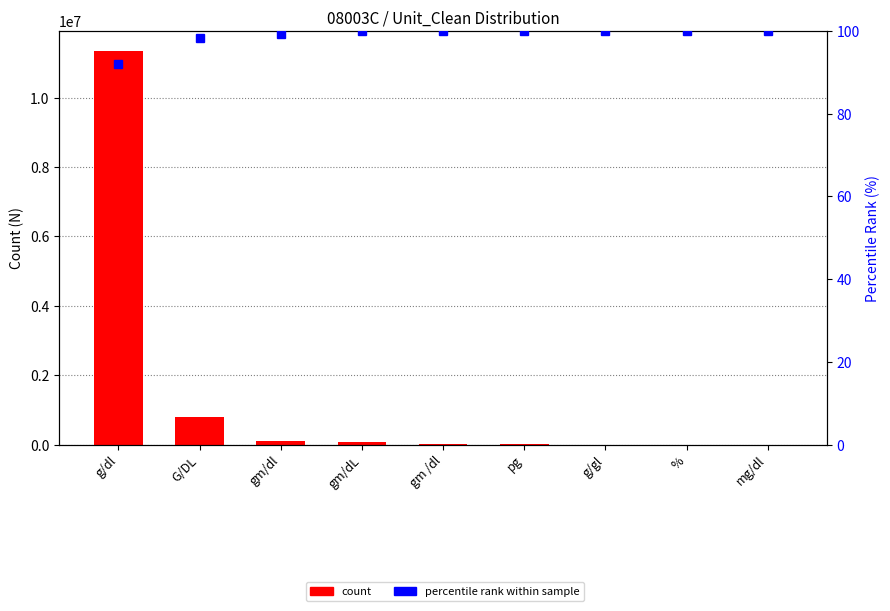

True or false: count has a value of 2991784.1 at g/dl.

False